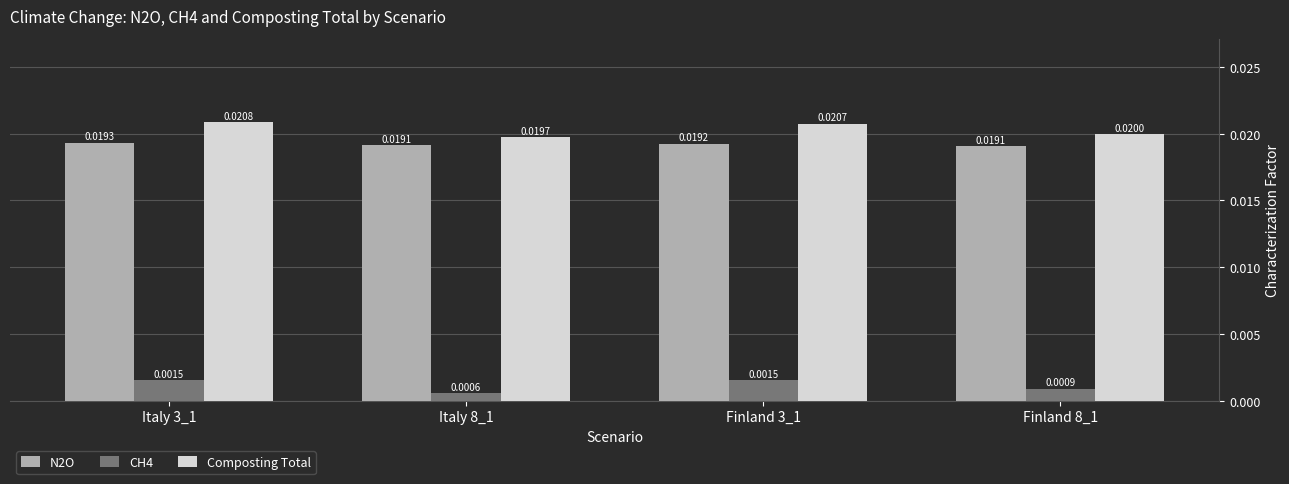

At which category is the sum across all series the highest?

Italy 3_1